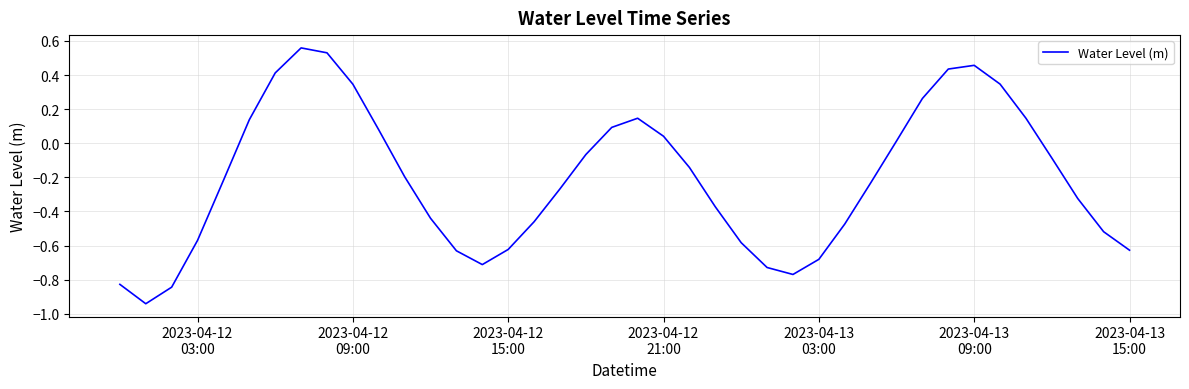

What is the difference between the maximum and minimum values?

1.5